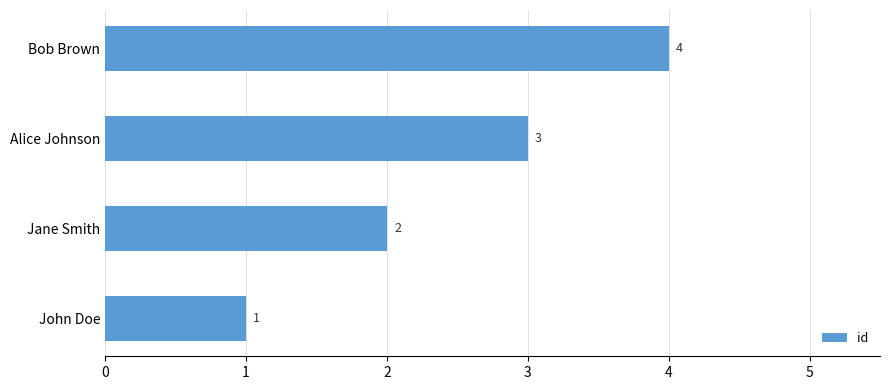

What is the difference between the maximum and minimum values?

3